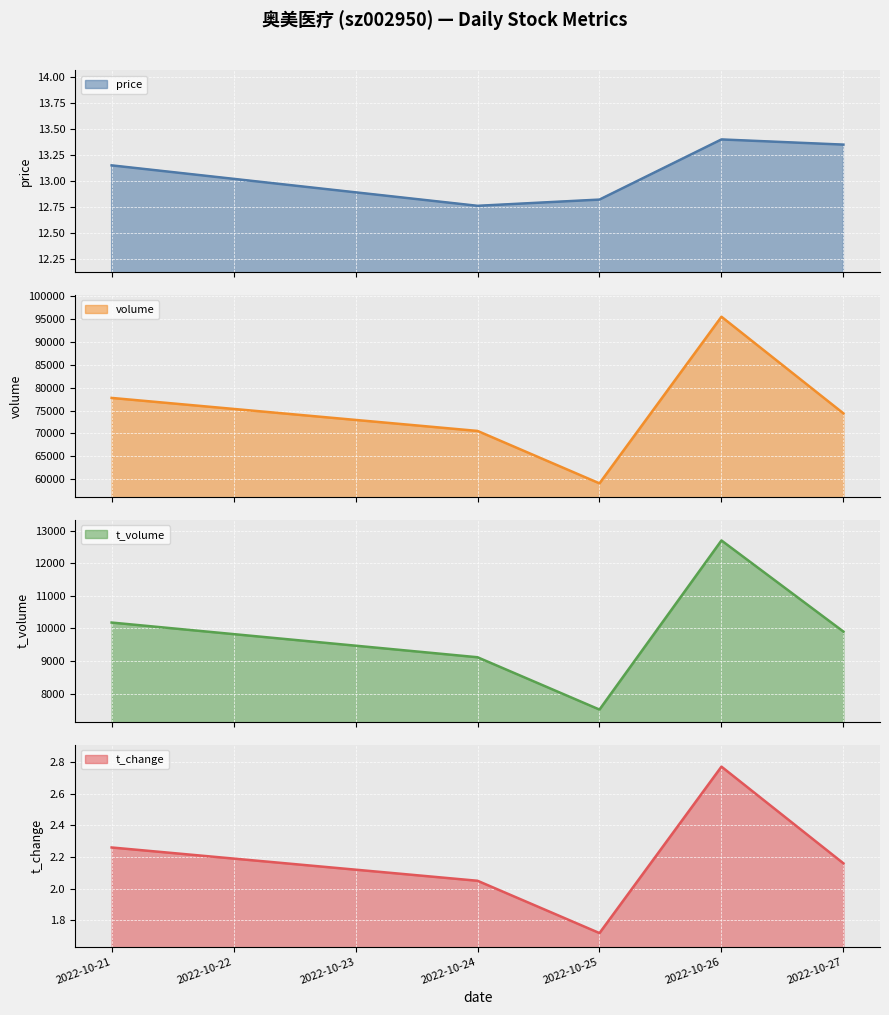

Between 2022-10-21 and 2022-10-26, which series saw the biggest shift?

volume